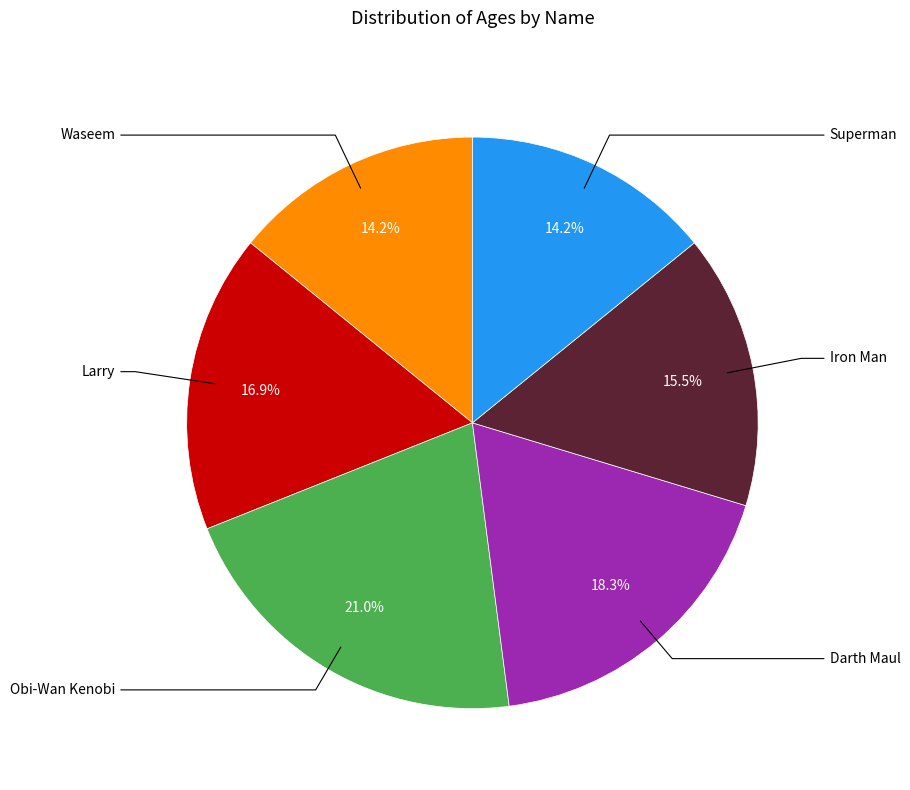

Does any single category account for the majority?

No